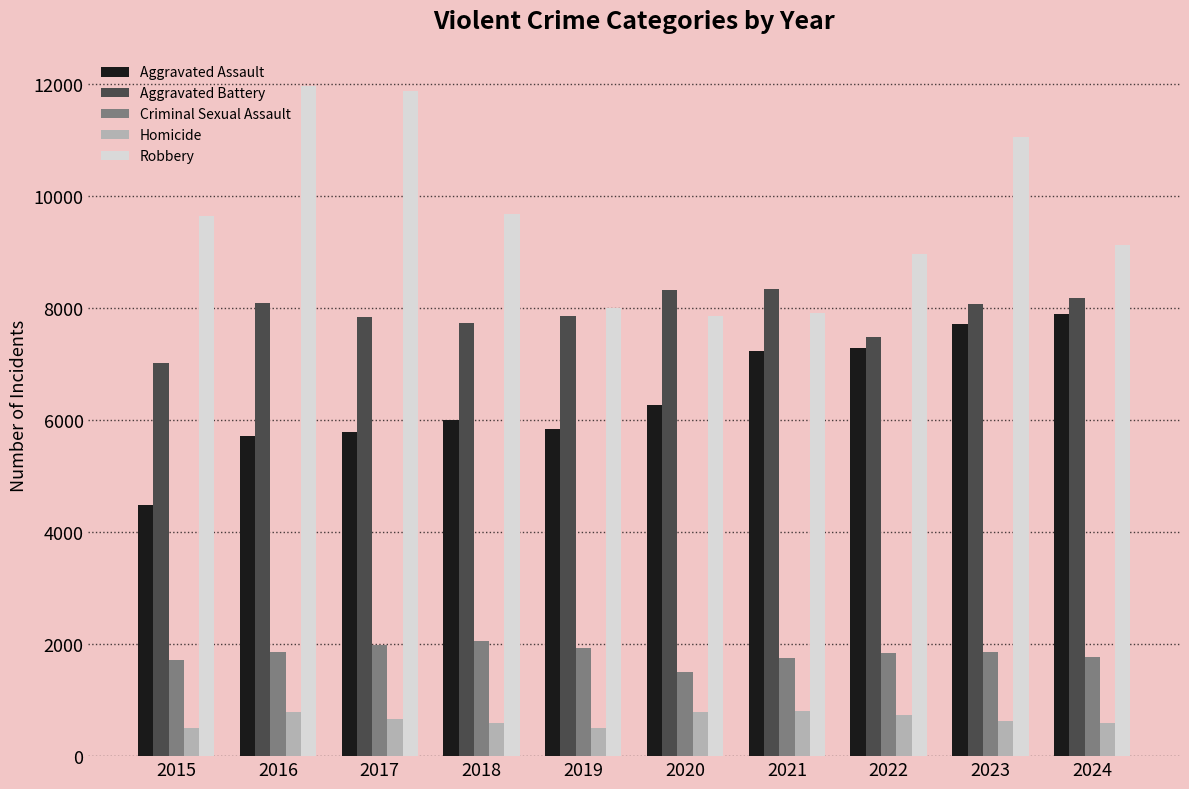

What is the value of the Aggravated Assault bar at the 9th from the left?

7712